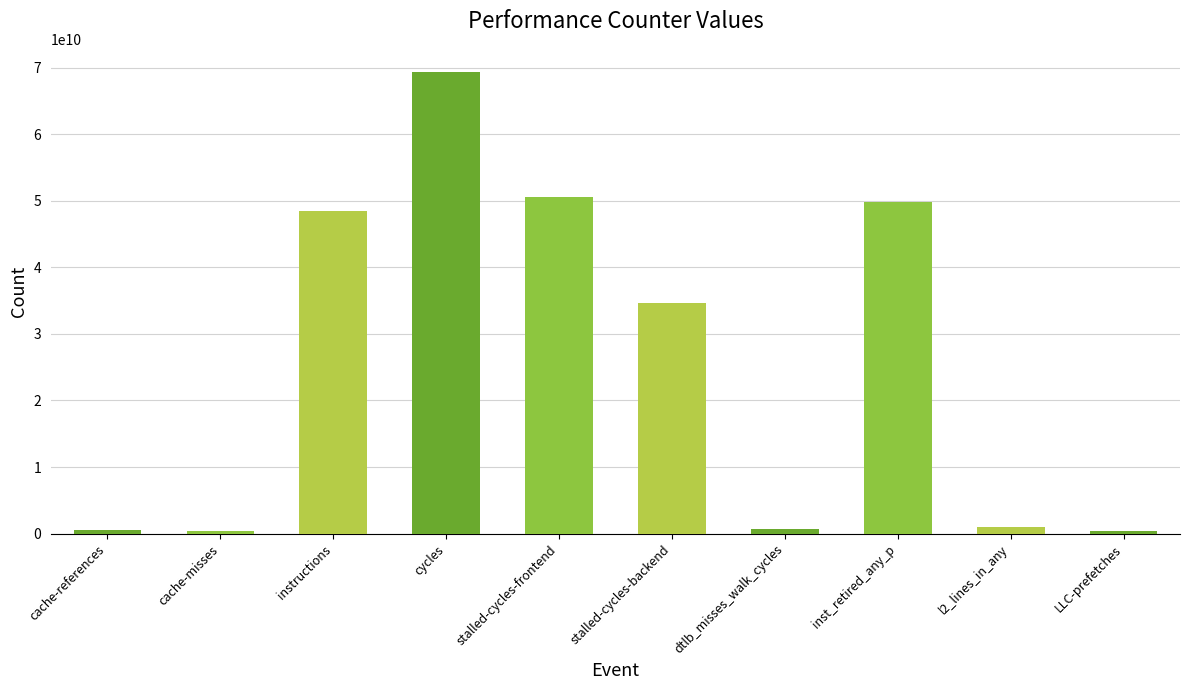

Does the chart contain any negative values?

No